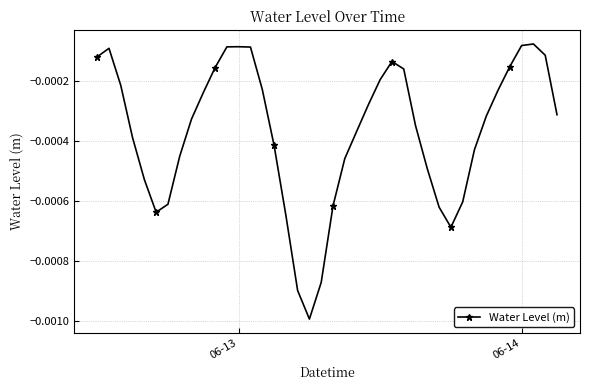

True or false: the data has more than 2 interior local peaks.

True